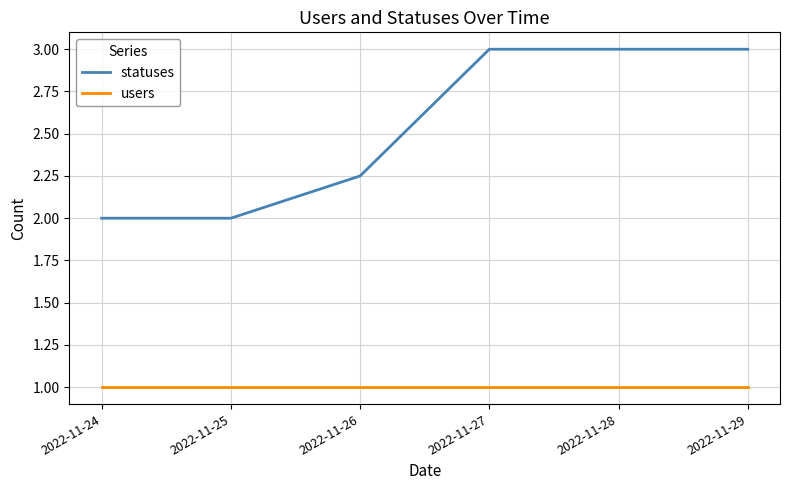

Which series has the widest spread of values?

statuses